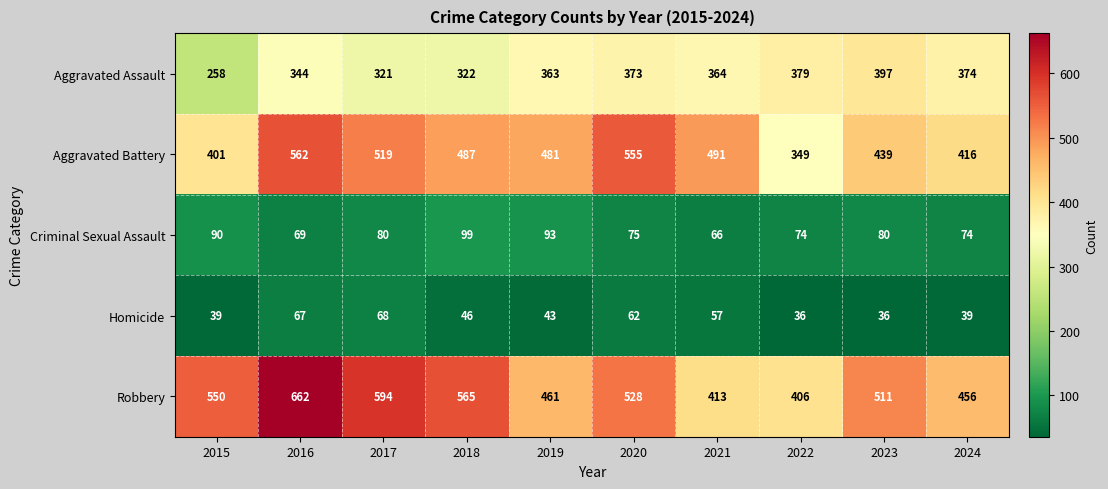

Where does the Robbery series first go above 528?

2015